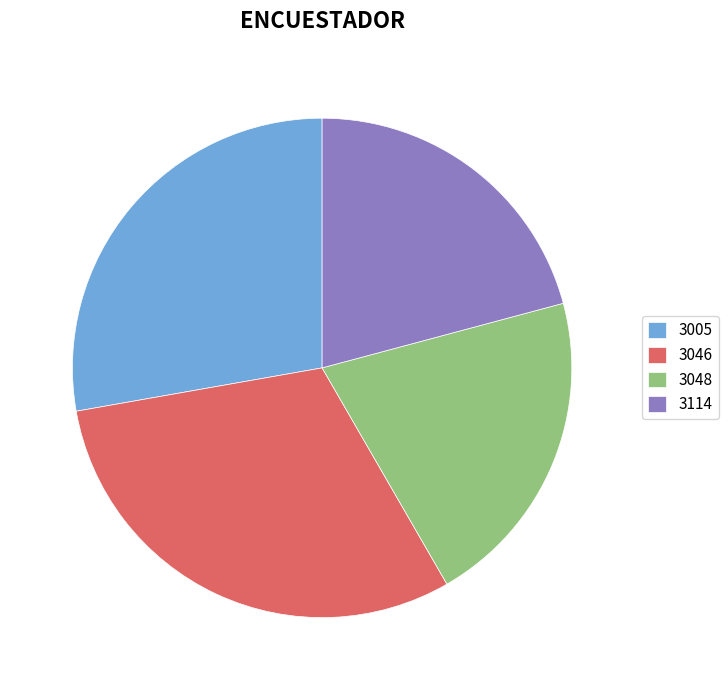

Between 3046 and 3005, which is larger?

3046